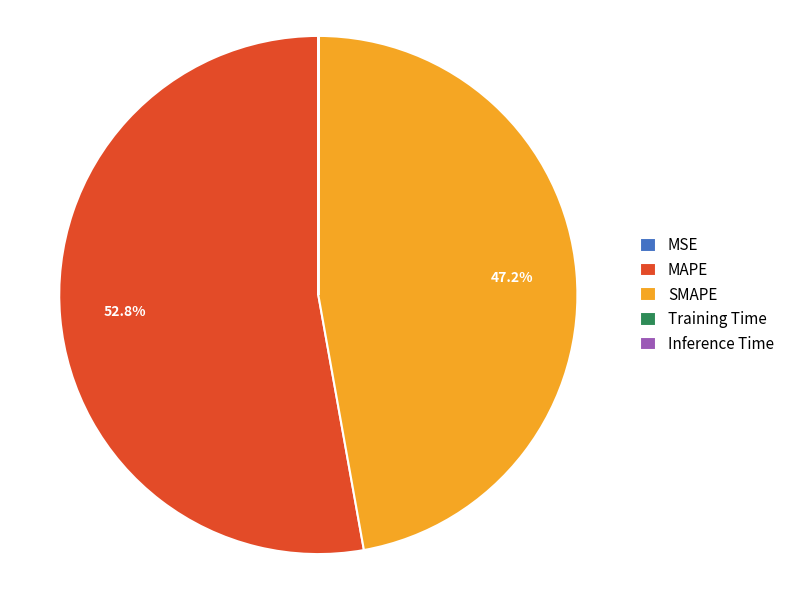

To the nearest percent, what is the difference between the largest and smallest slice percentages?

53%